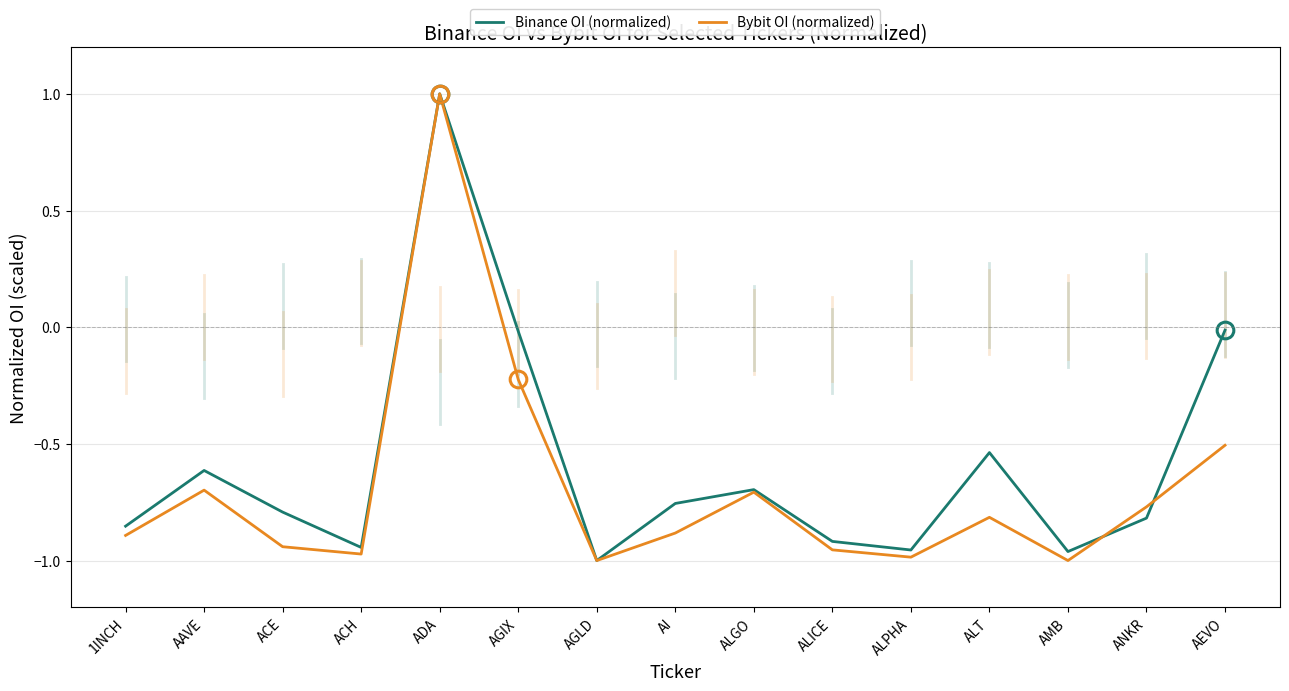

True or false: Binance OI (normalized) has a value of -0.9 at ACH.

True